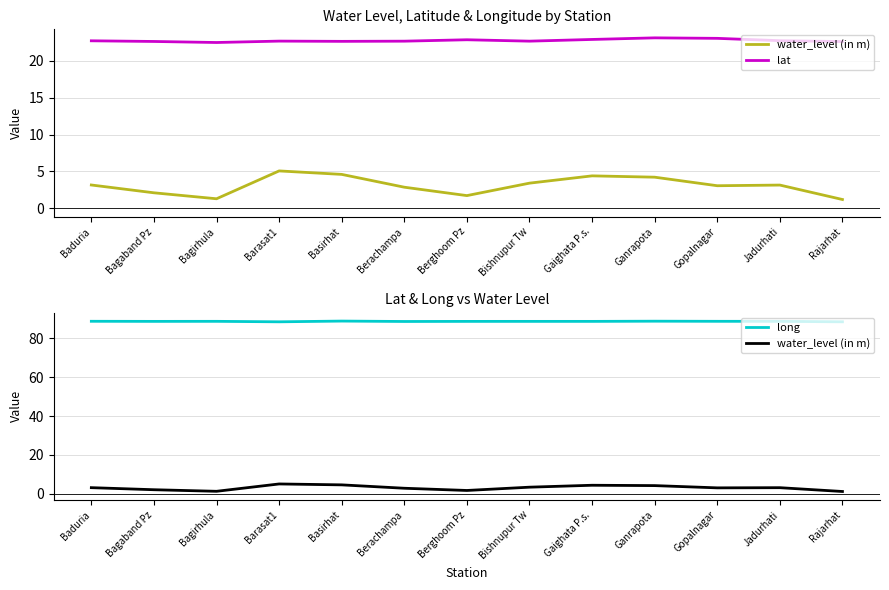

Which has a higher value, Barasat1 or Gopalnagar?

Barasat1